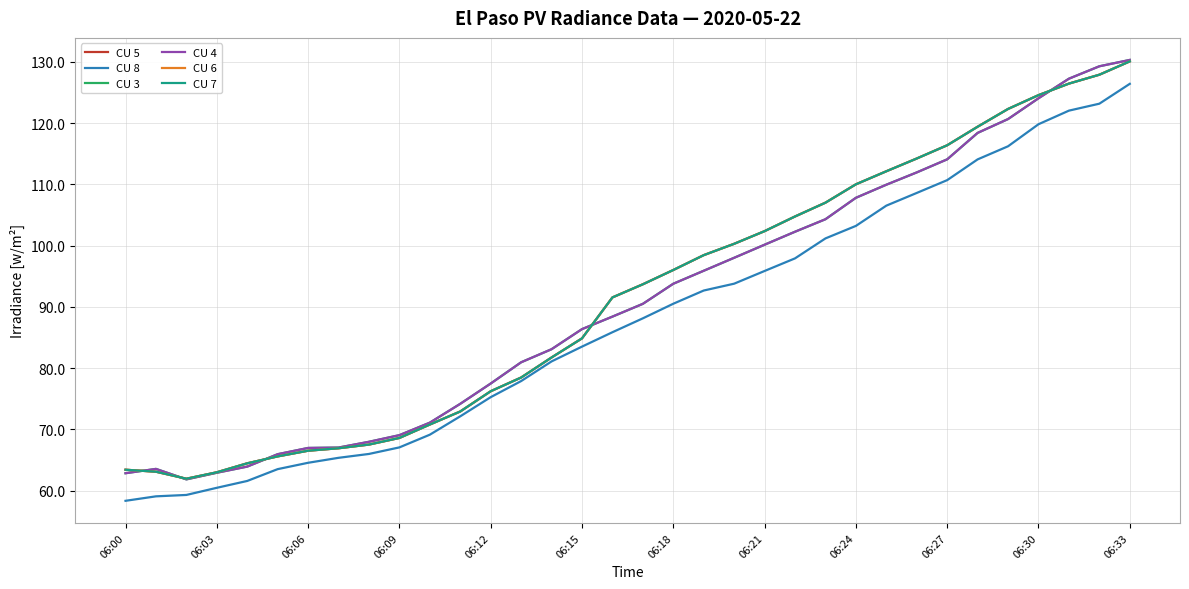

Does the chart have visible grid lines?

Yes